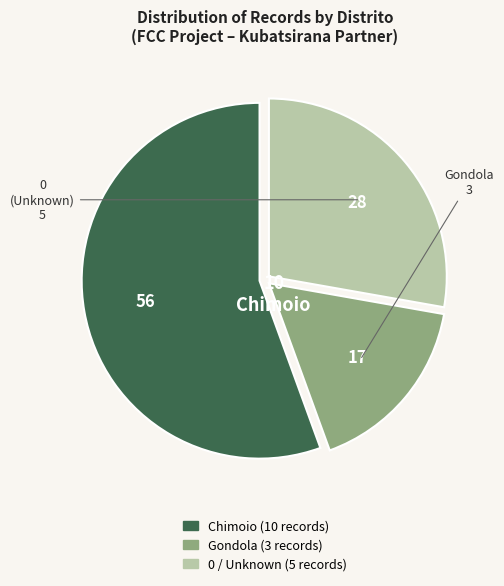

Combined, do Gondola and 0 account for over 50%?

No